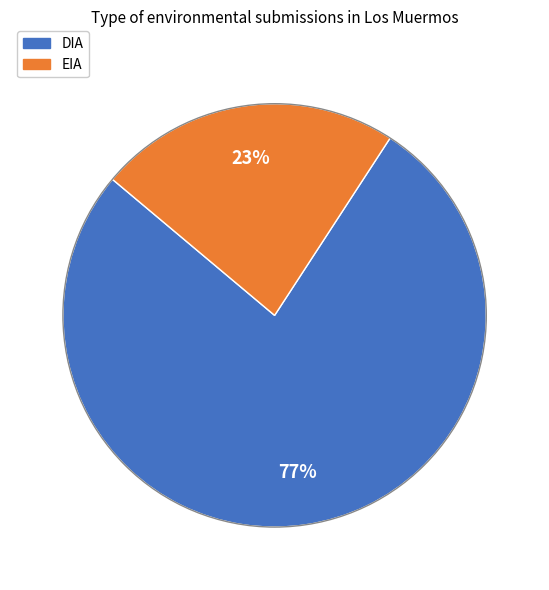

Rank the categories by value from highest to lowest.

DIA, EIA